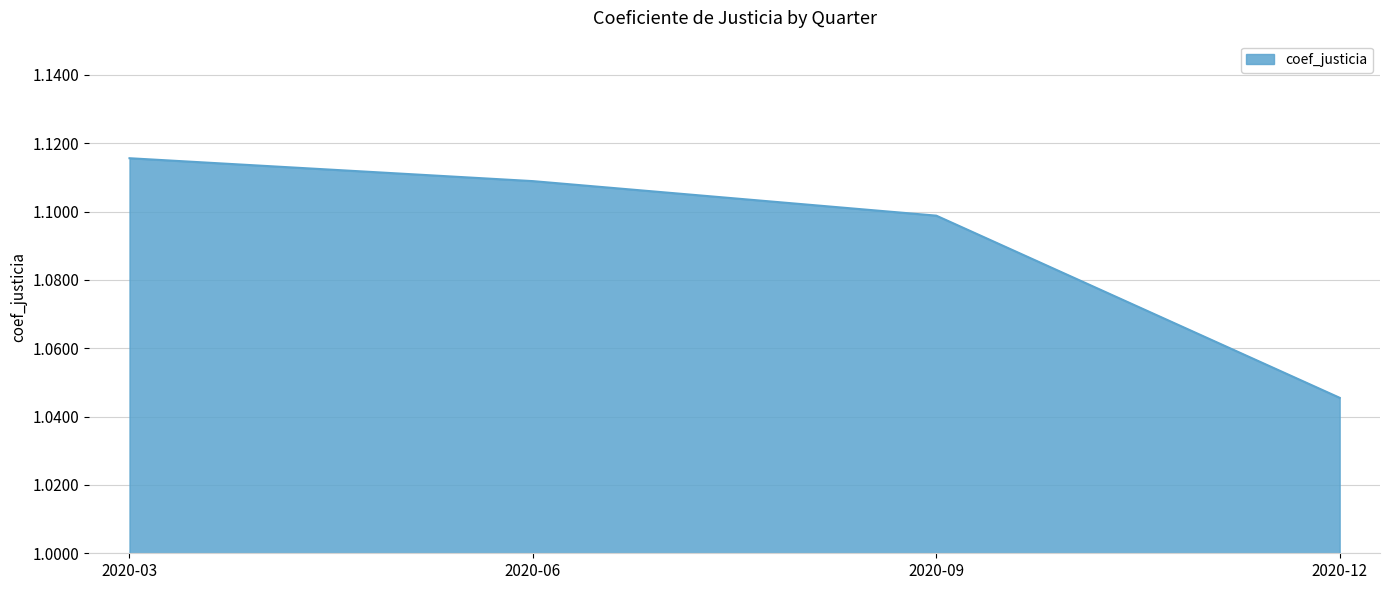

Between 2020-03 and 2020-06, which is larger?

2020-03